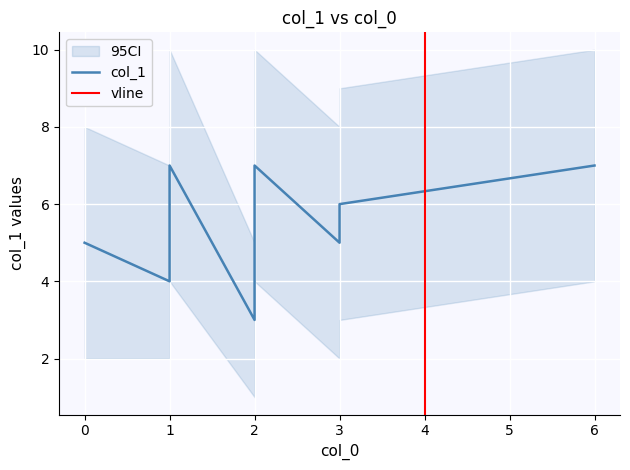

Count the number of categories in the chart.

8